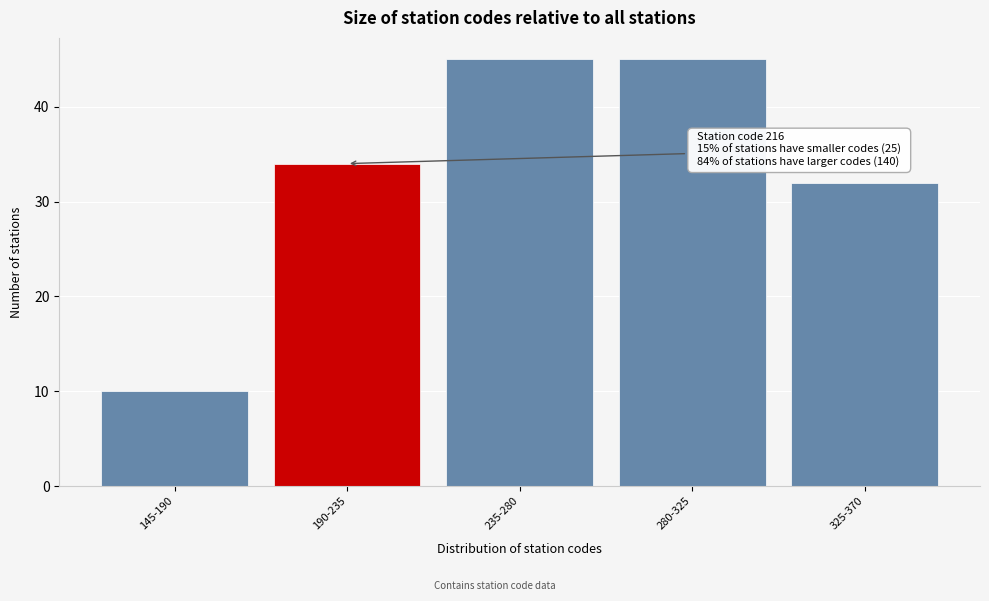

Reading left to right, transcribe all the data shown in this chart.

145-190=10	190-235=34	235-280=45	280-325=45	325-370=32